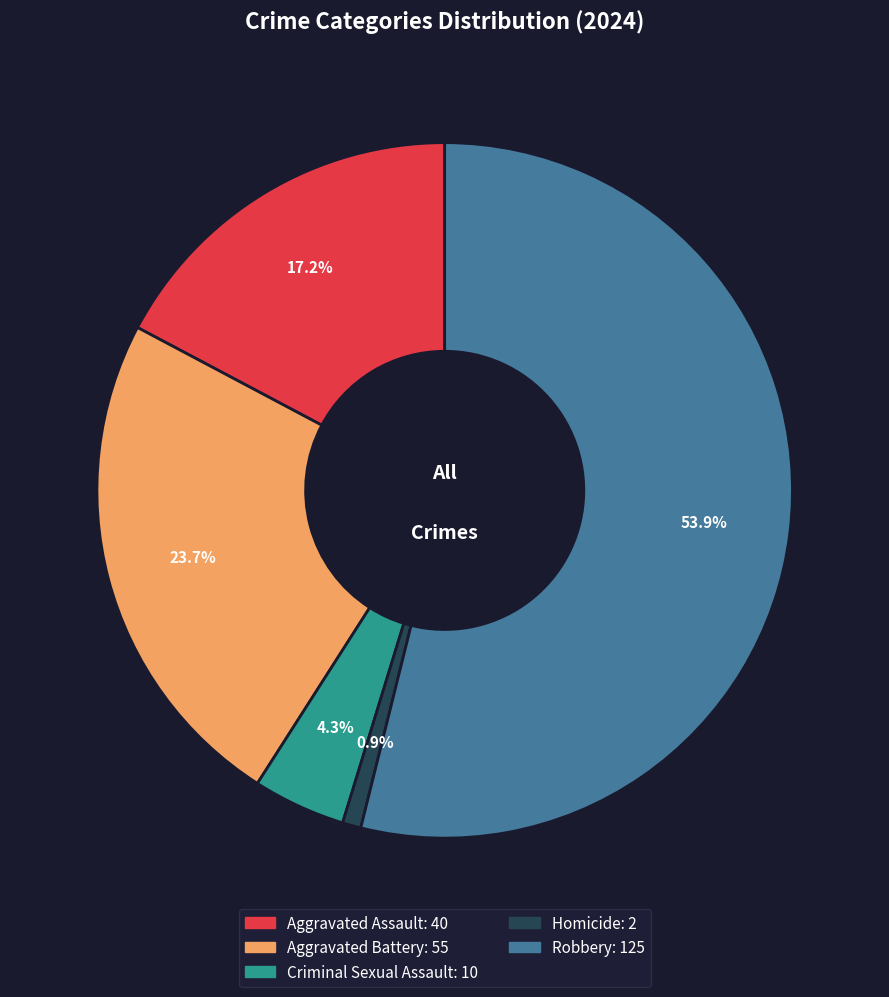

Count the number of slices in the pie.

5